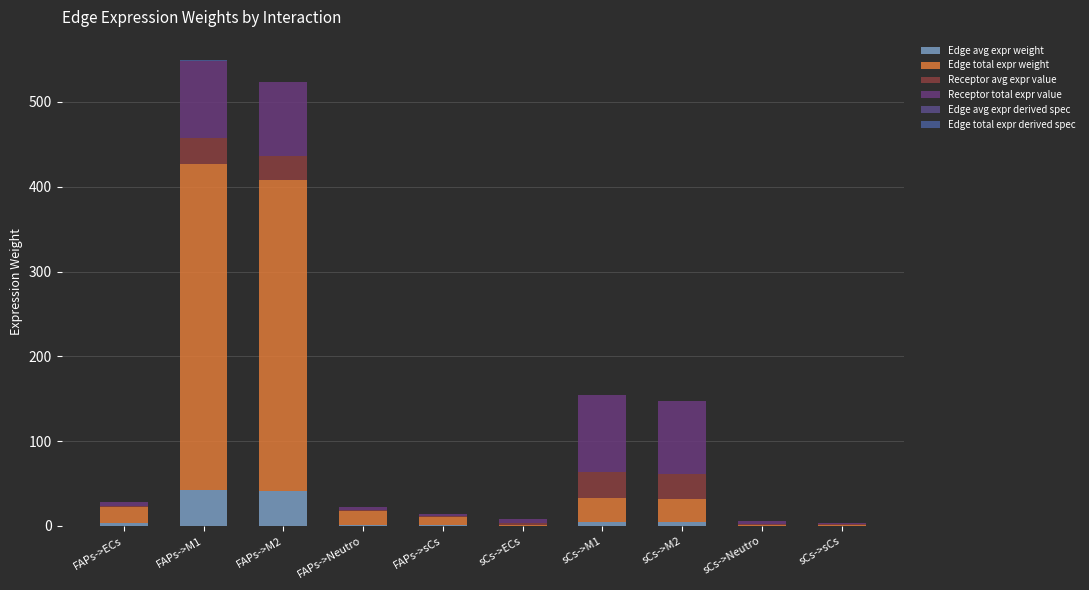

What is the label of the 2nd bar from the left?

FAPs->M1